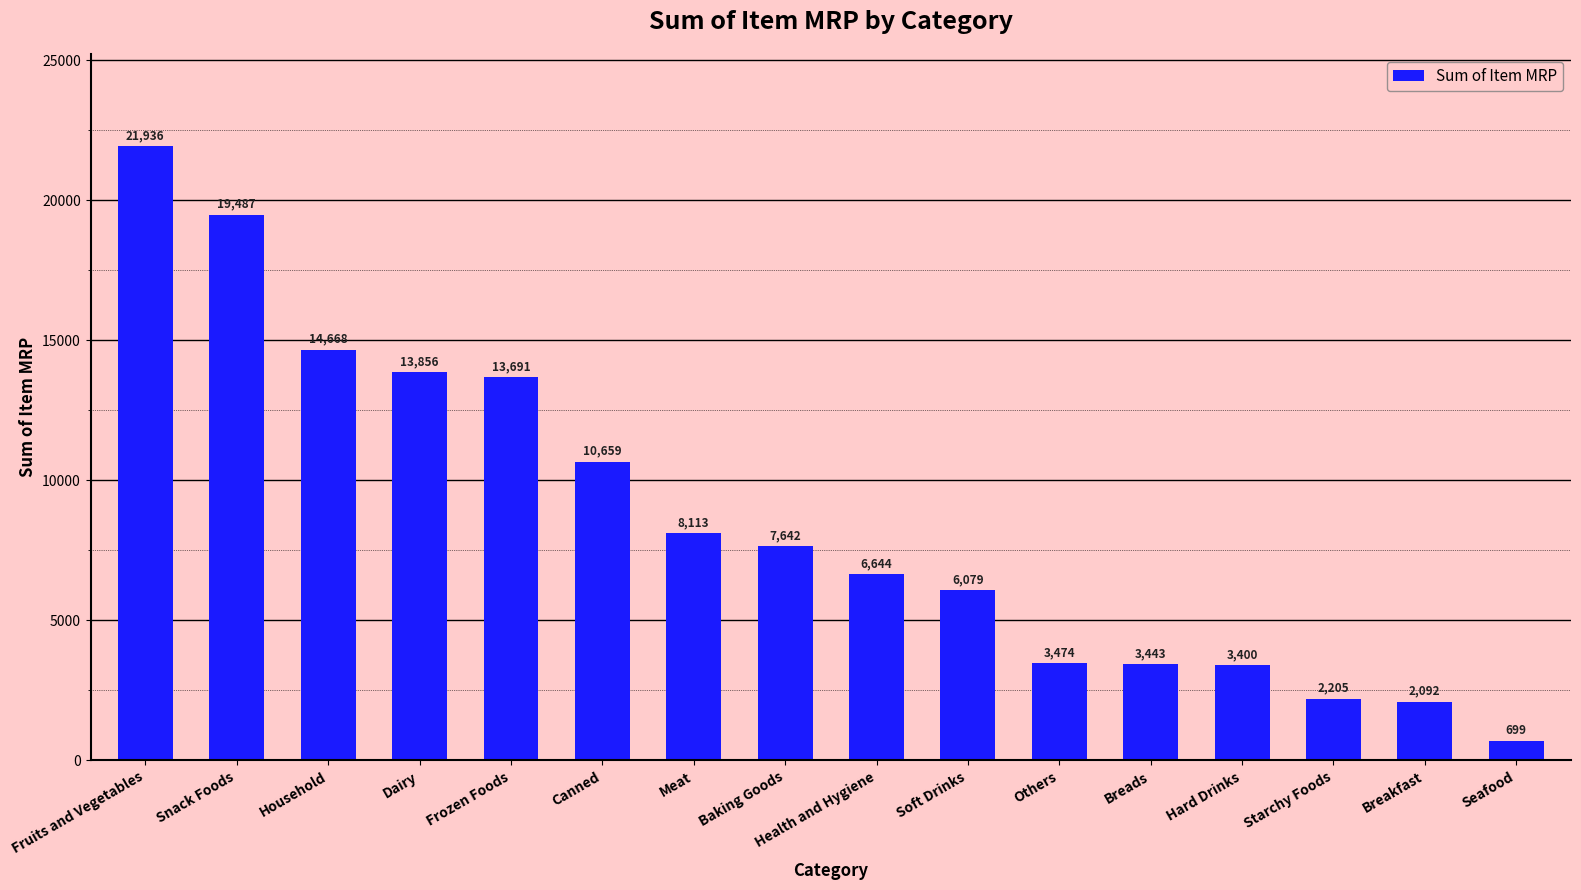

What value does the data have at Household, to the nearest 100?

14700